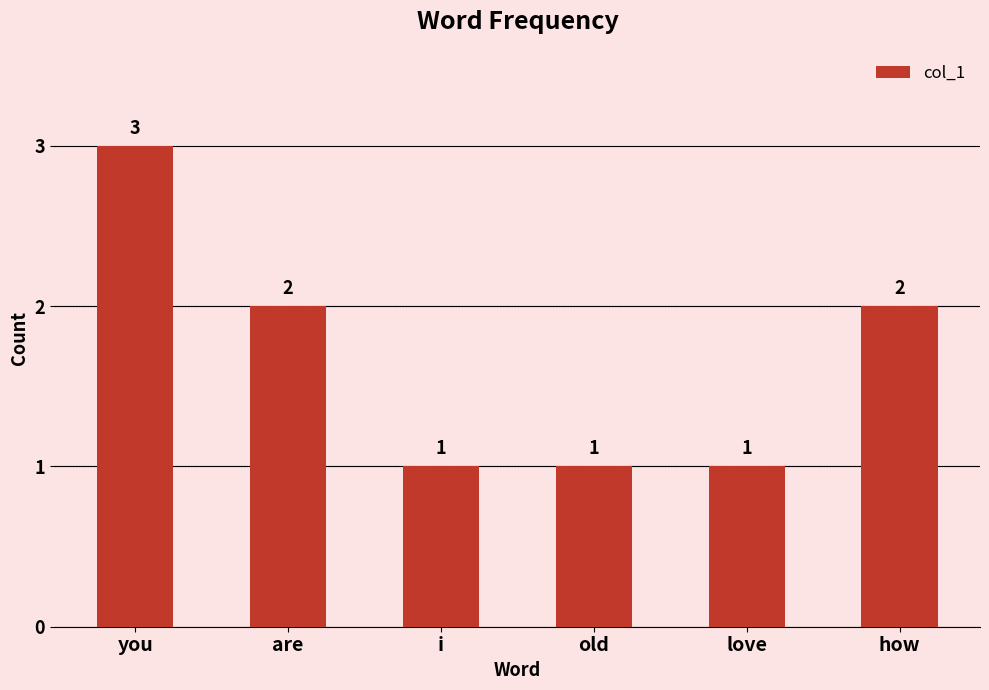

Reading left to right, transcribe all the data shown in this chart.

you=3	are=2	i=1	old=1	love=1	how=2